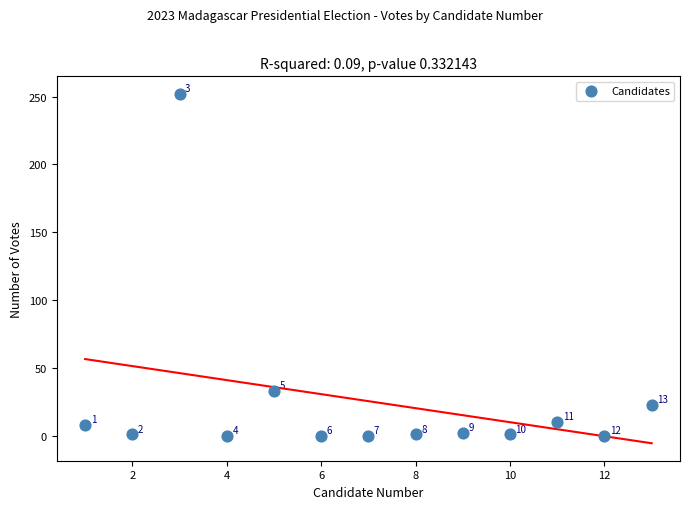

What is the range of X values (max minus min)?

12